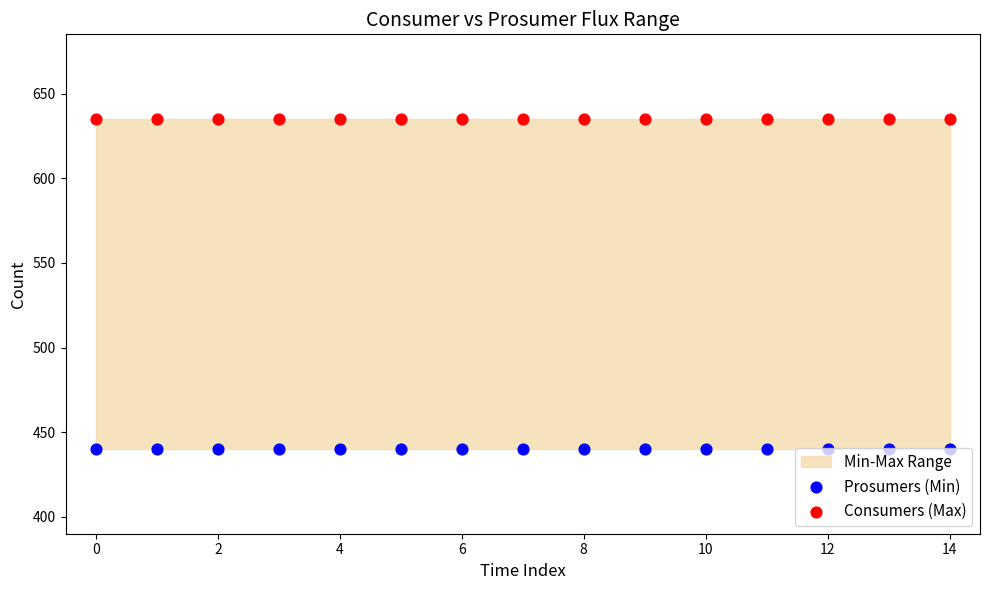

What is the total value across all series at 14?

1075